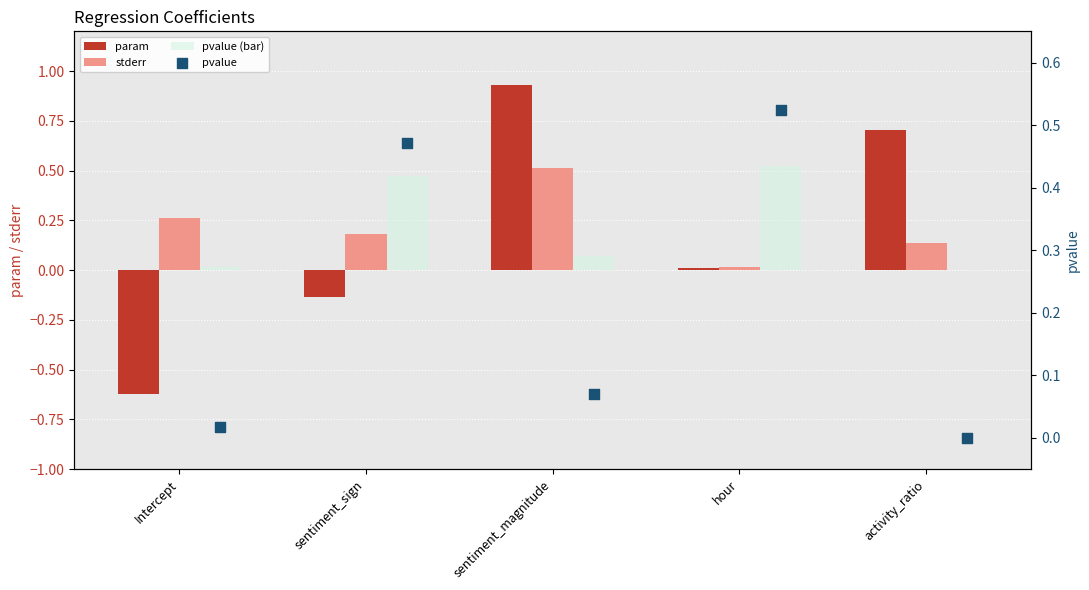

What is the total value across all series at activity_ratio?

0.8